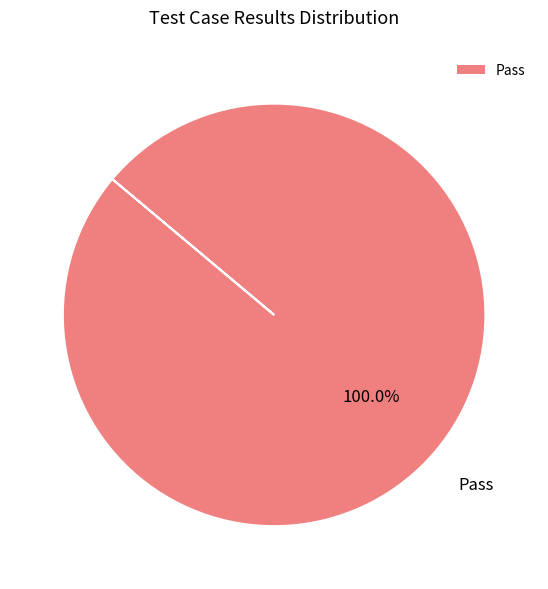

Which category accounts for the majority?

Pass